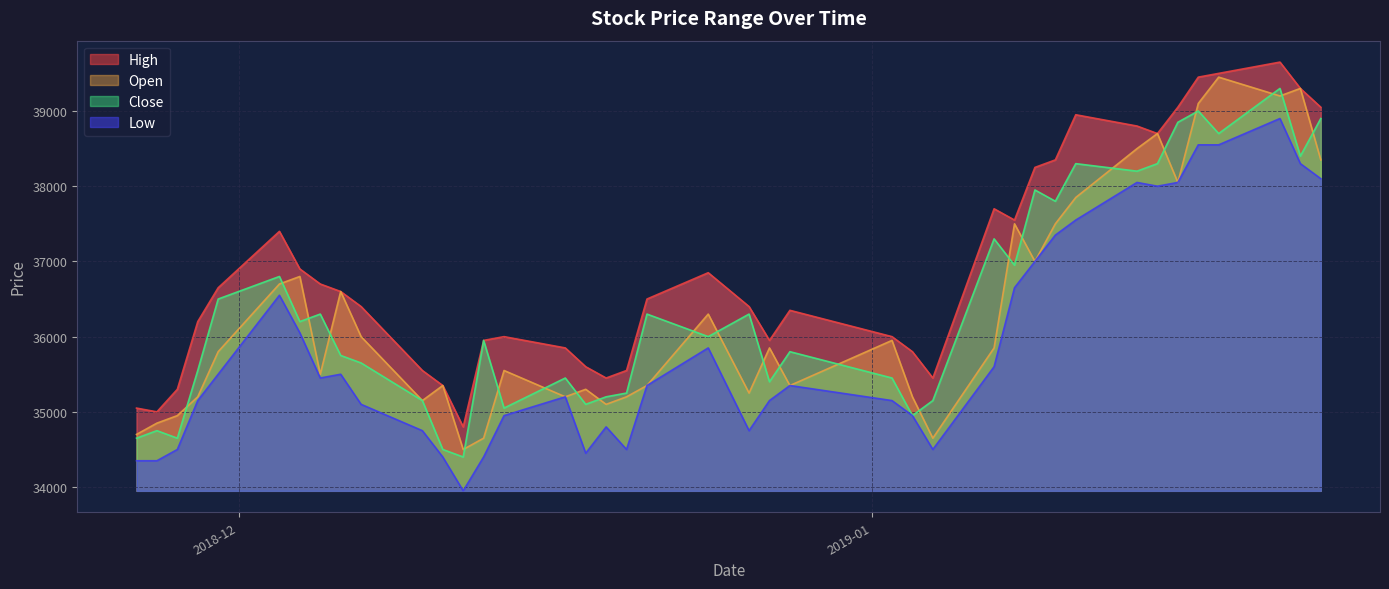

What is the average value of the Low series?

35890